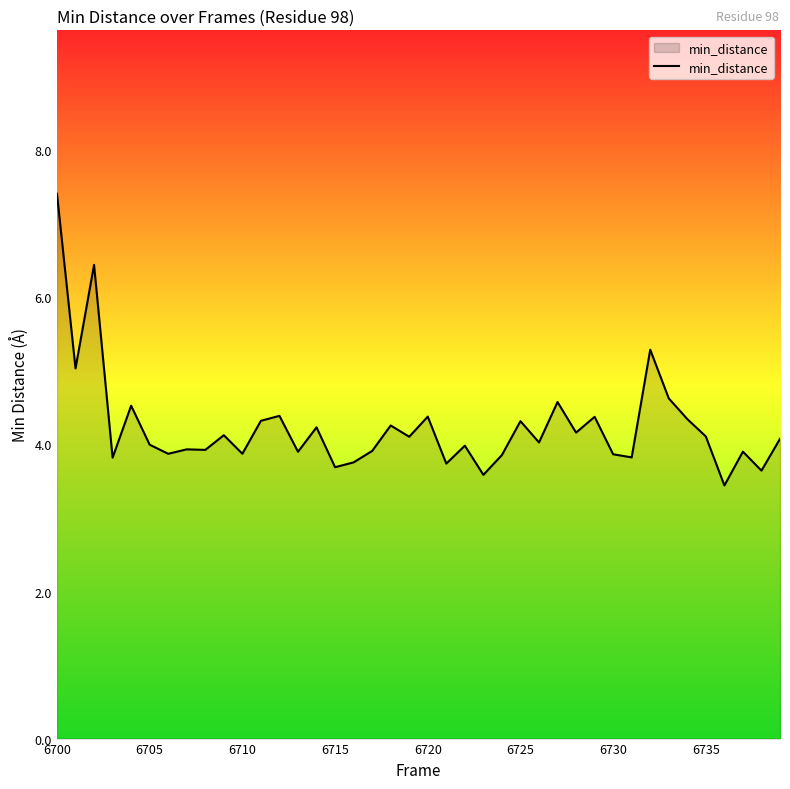

What is the difference between the maximum and minimum values?

4.0